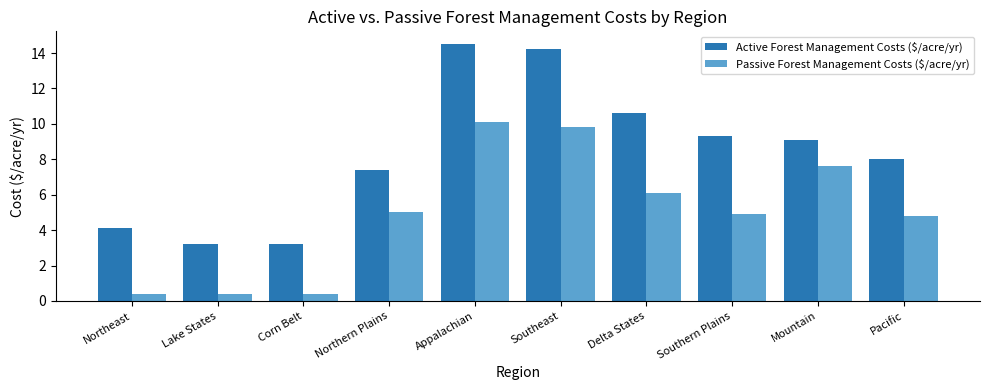

Reading left to right, extract all data points from this chart.

Active Forest Management Costs ($/acre/yr): 4.1	3.2	3.2	7.4	14.5	14.2	10.6	9.3	9.1	8.0
Passive Forest Management Costs ($/acre/yr): 0.4	0.4	0.4	5.0	10.1	9.8	6.1	4.9	7.6	4.8